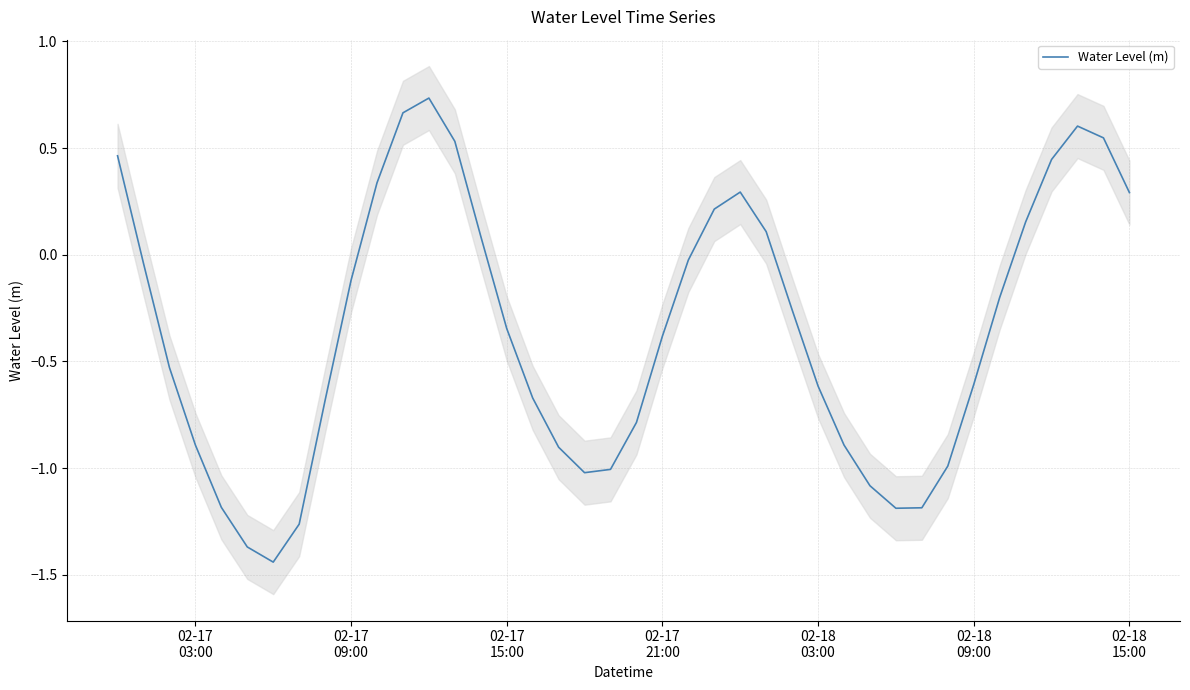

What is the value of the 13th point from the left?

0.7